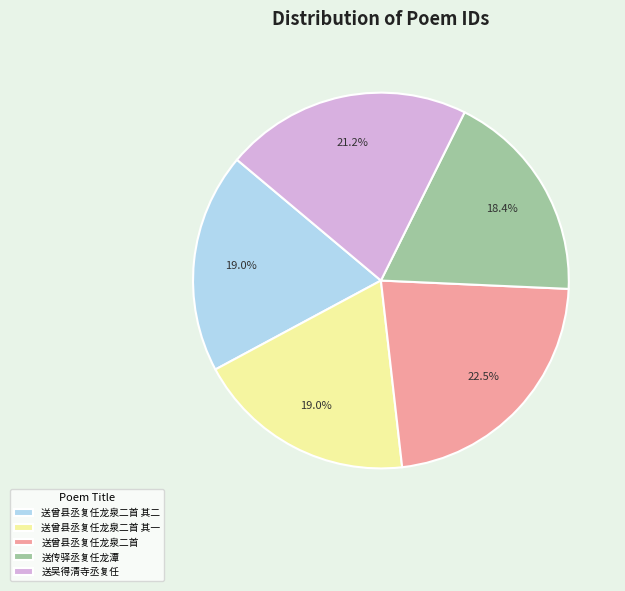

How many segments does this pie chart have?

5